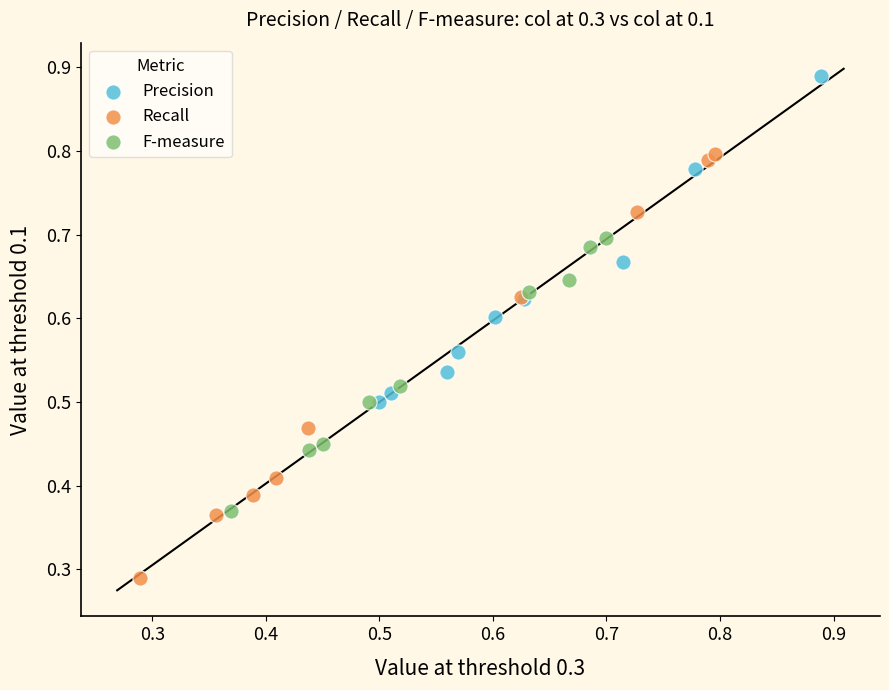

Which series reaches the minimum Y coordinate?

Recall